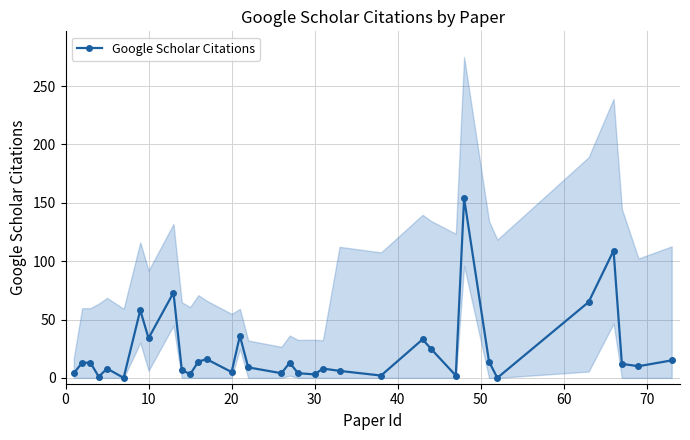

Does the chart have visible grid lines?

Yes